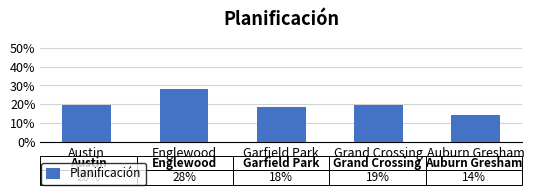

What is the difference between the maximum and minimum values?

0.1